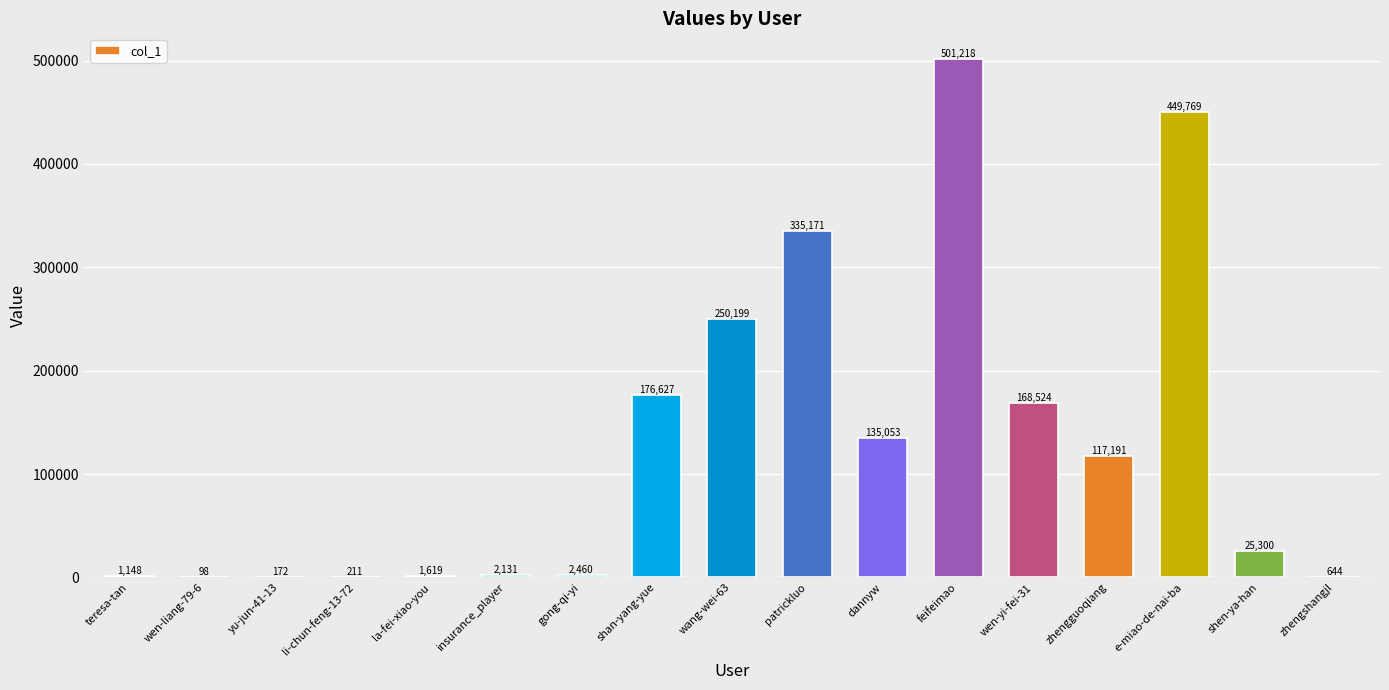

What is the sum of the values at zhengshangjl and wang-wei-63?

250843